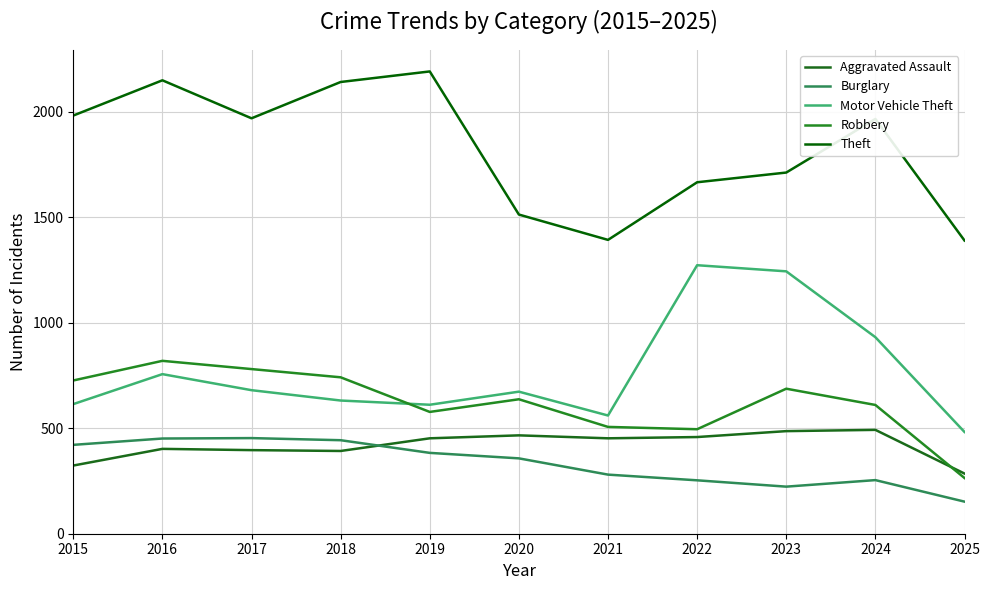

Reading left to right, what are all the values shown in this chart?

Aggravated Assault: 2015=323	2016=402	2017=396	2018=392	2019=452	2020=466	2021=452	2022=458	2023=486	2024=492	2025=285
Burglary: 2015=421	2016=451	2017=453	2018=443	2019=383	2020=357	2021=280	2022=253	2023=223	2024=254	2025=152
Motor Vehicle Theft: 2015=614	2016=756	2017=680	2018=631	2019=611	2020=673	2021=560	2022=1272	2023=1243	2024=931	2025=482
Robbery: 2015=726	2016=819	2017=780	2018=741	2019=577	2020=637	2021=506	2022=495	2023=687	2024=610	2025=264
Theft: 2015=1981	2016=2148	2017=1968	2018=2140	2019=2190	2020=1512	2021=1392	2022=1665	2023=1711	2024=1965	2025=1389